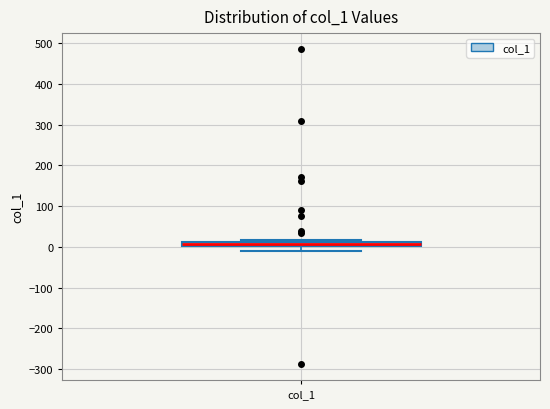

Where is the lower edge of the box for col_1 on the y-axis? The values are not printed on the chart, so give them approximately, as read against the axis.

0